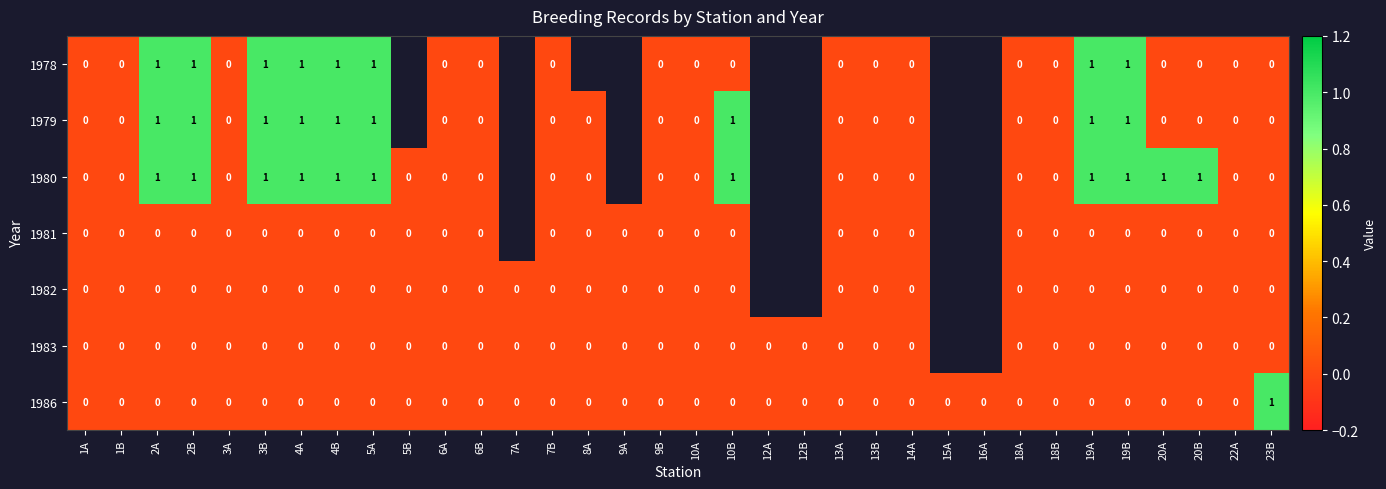

The 1986 series shows 1 at 1B. True or false?

False